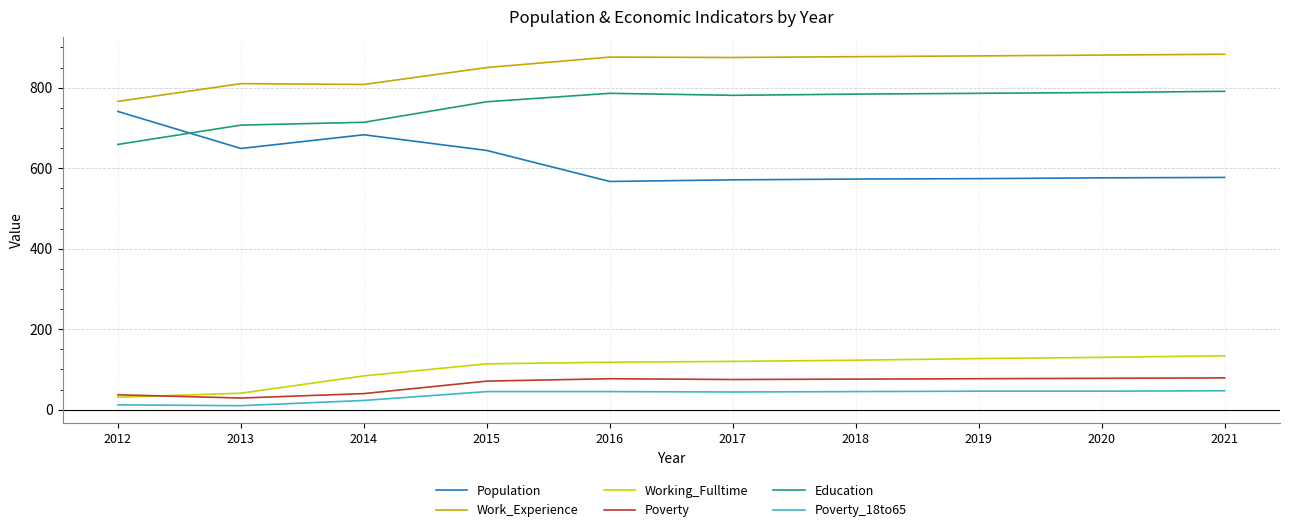

What is the highest value of the Education series?

791